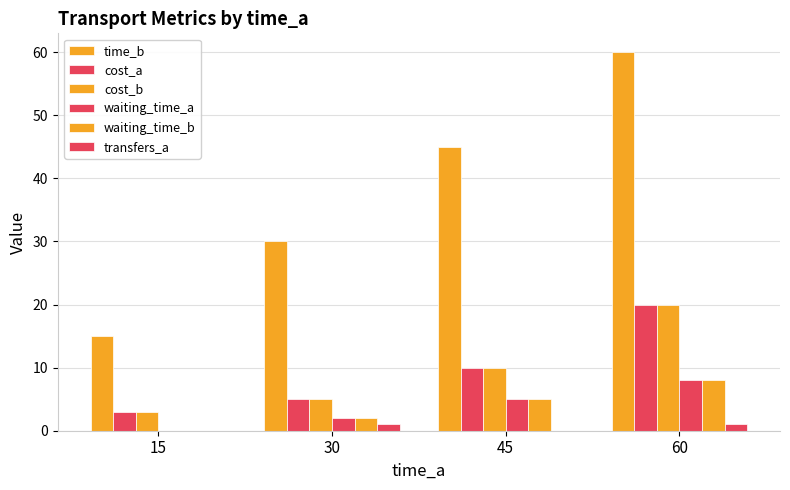

What is the value of the transfers_a bar at the 4th from the left?

1